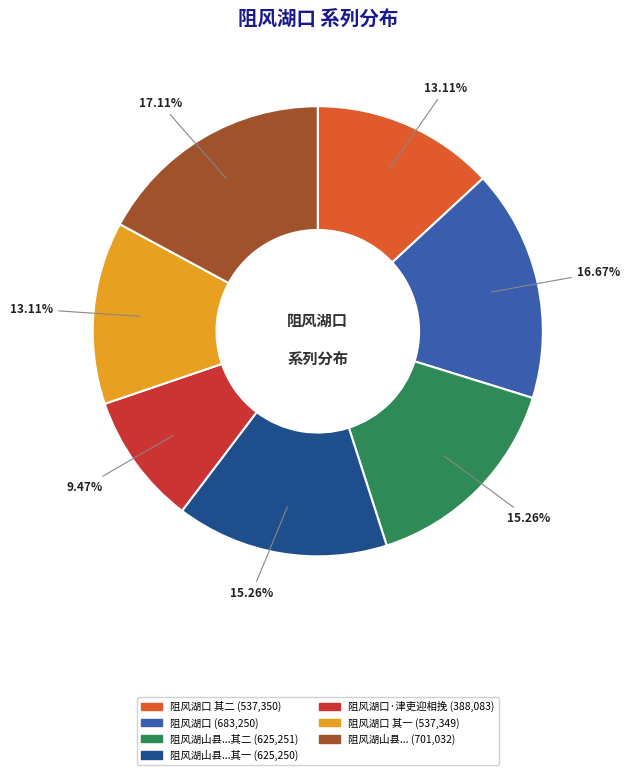

Does any single category account for the majority?

No